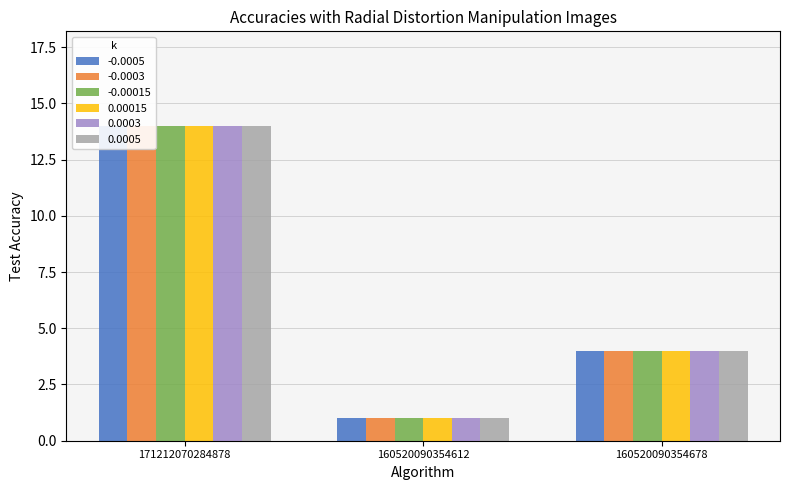

The value of 0.0005 at 160520090354612 is 2. True or false?

False